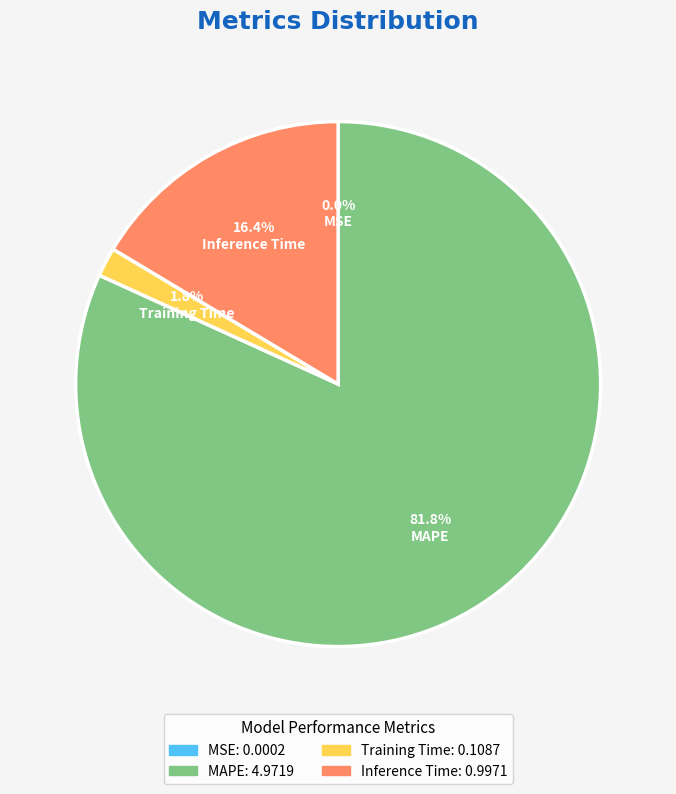

To the nearest percent, what percentage of the pie is Training Time?

2%